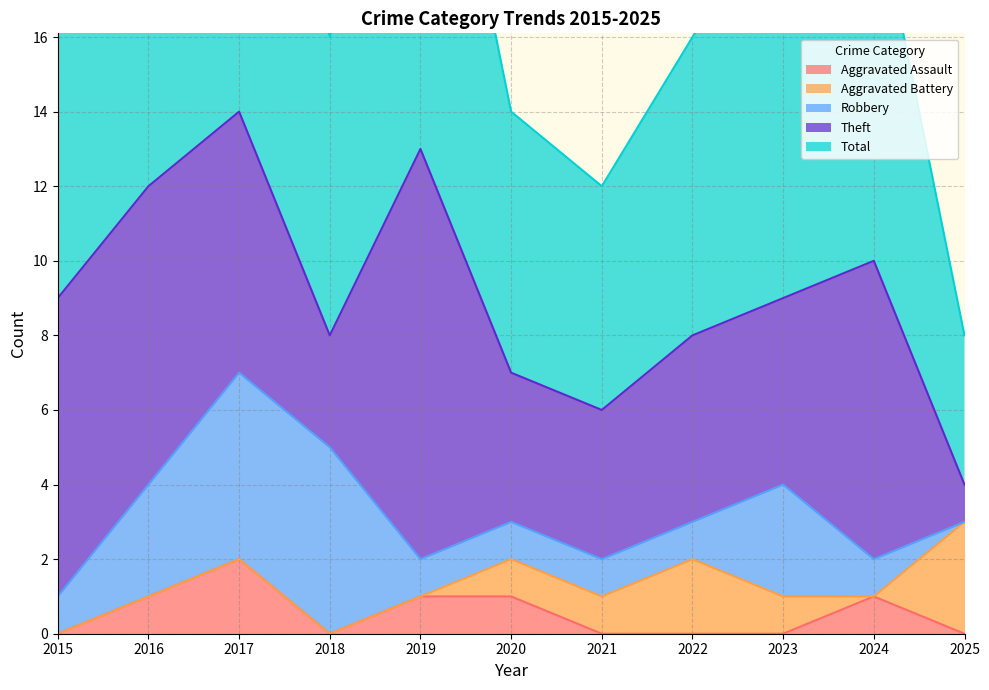

True or false: Robbery and Aggravated Assault intersect in this chart.

False